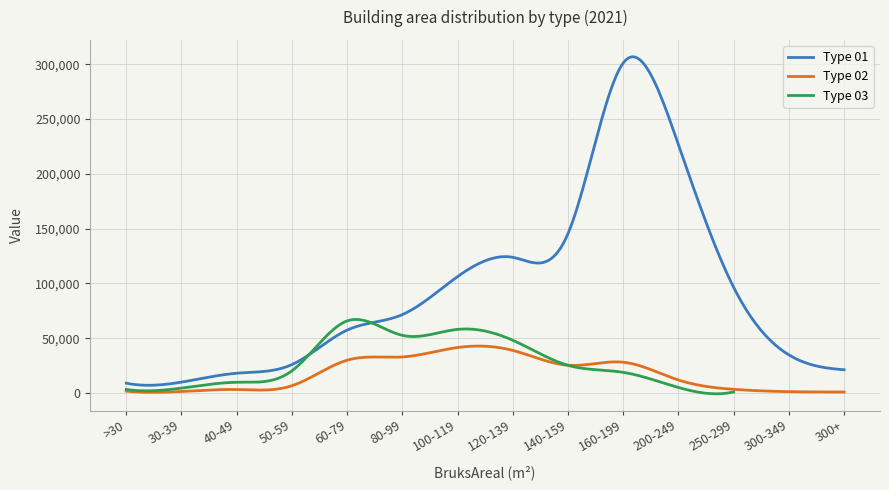

How many interior local valleys does the 02 series have?

2